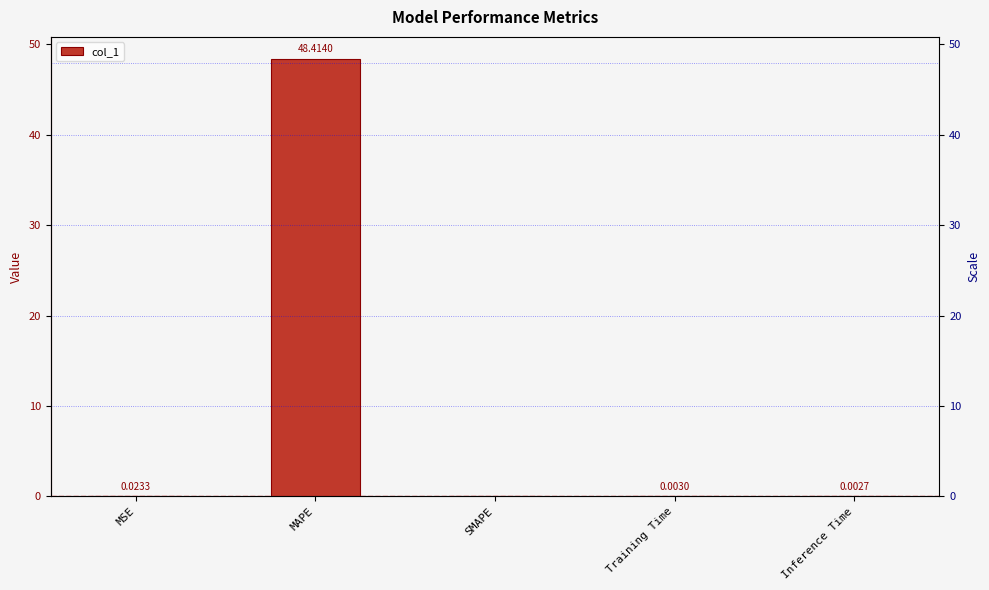

The value at MSE is 0.0. True or false?

True